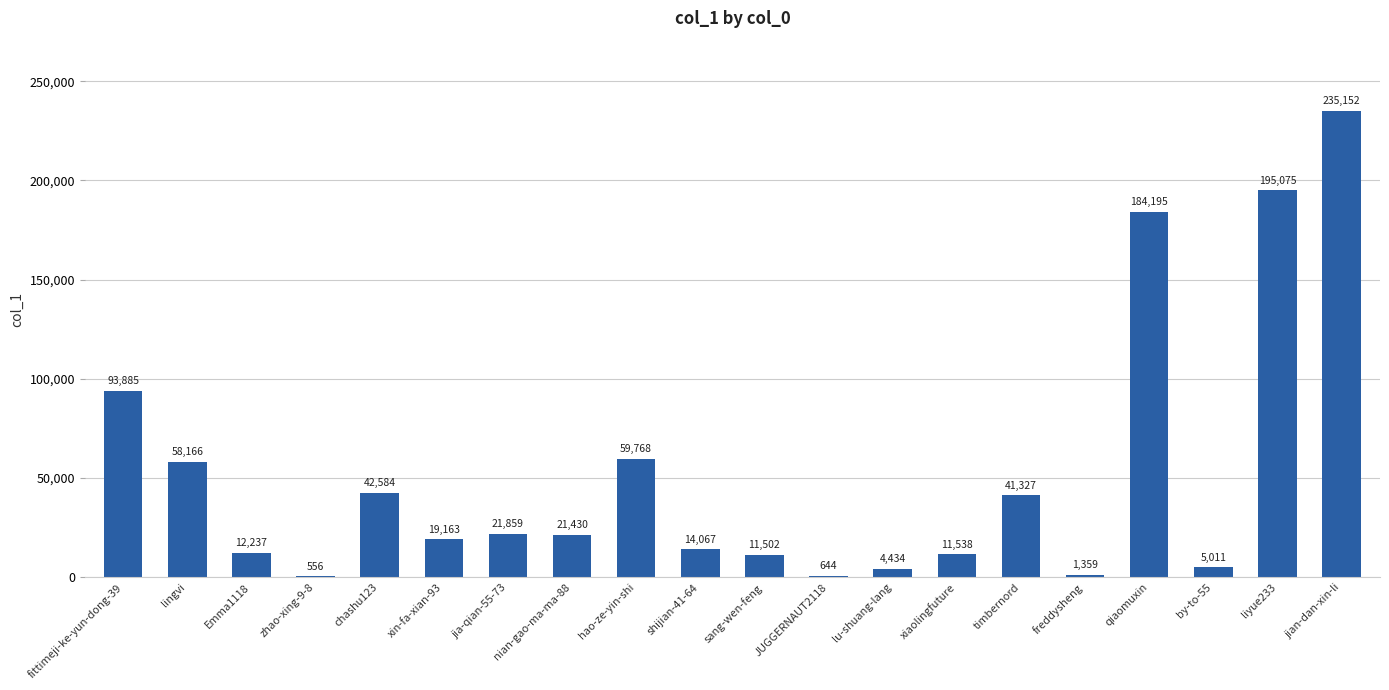

Reading left to right, extract all data points from this chart.

93885	58166	12237	556	42584	19163	21859	21430	59768	14067	11502	644	4434	11538	41327	1359	184195	5011	195075	235152